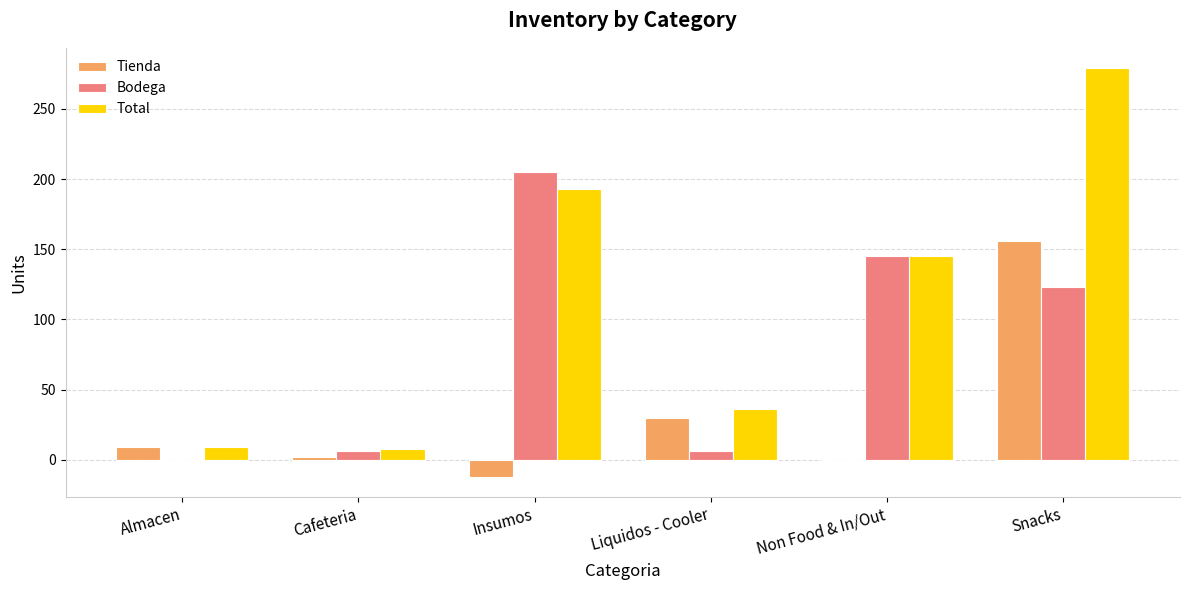

What are all the series names shown in the legend?

Tienda, Bodega, Total